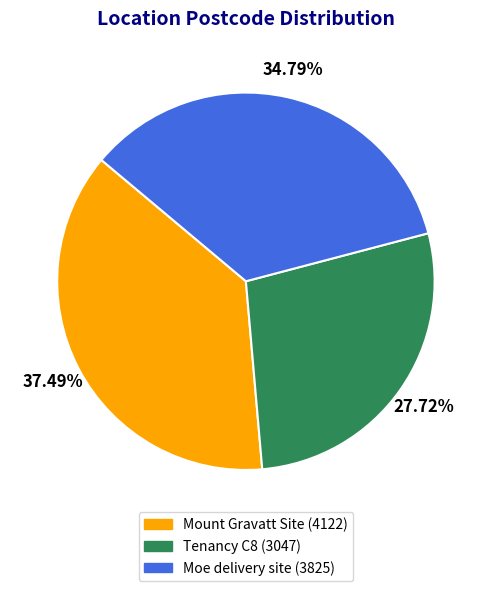

To the nearest percent, what portion does Tenancy C8 represent?

28%